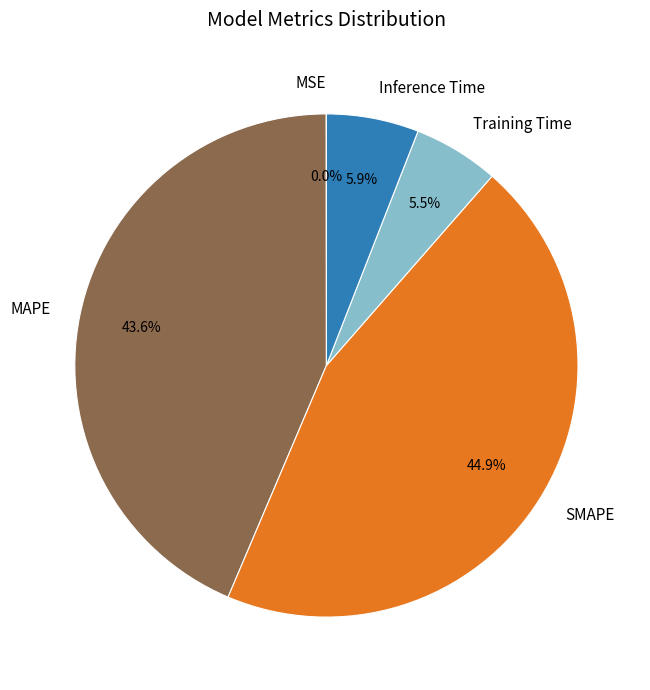

Which has a higher value, Training Time or MAPE?

MAPE